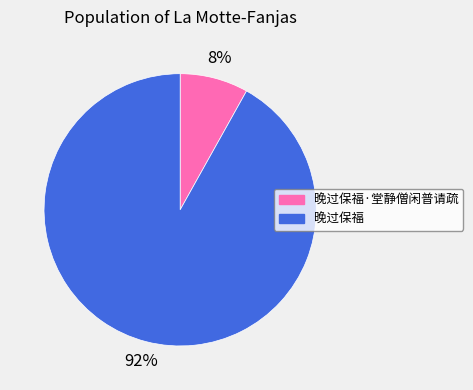

Which has a higher value, 晚过保福·堂静僧闲普请疏 or 晚过保福?

晚过保福